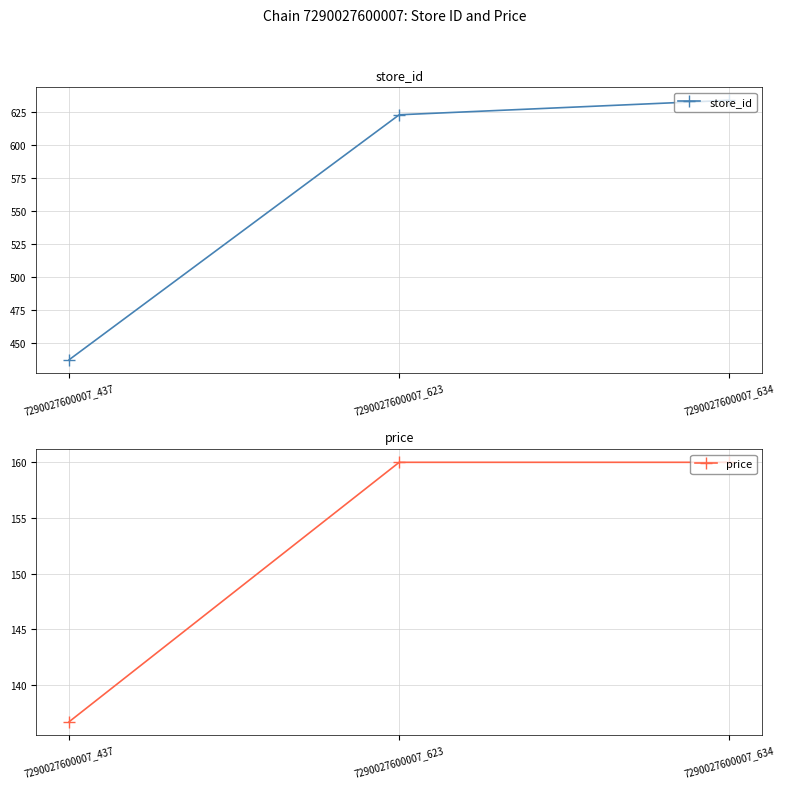

At which category is the sum across all series the highest?

7290027600007_634